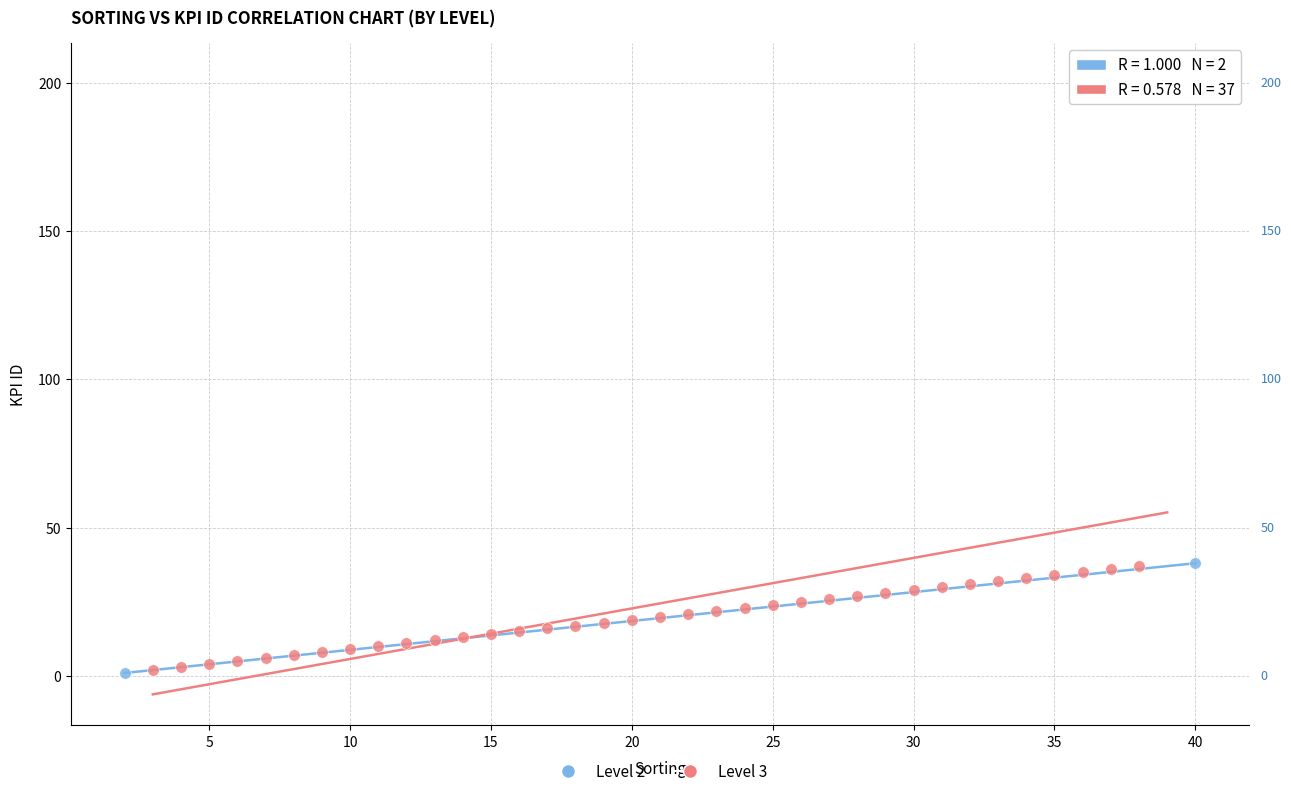

What are all the series names shown in the legend?

Level 2, Level 3